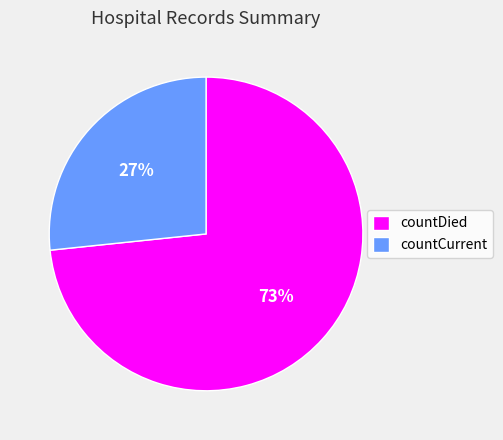

Rank the categories by value from lowest to highest.

countCurrent, countDied